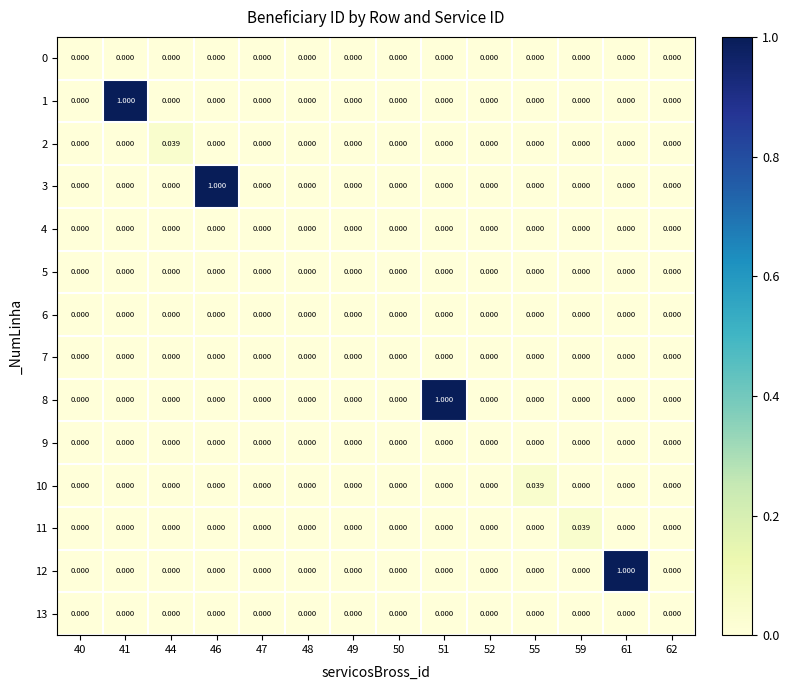

How many values in the 3 series exceed 0?

1